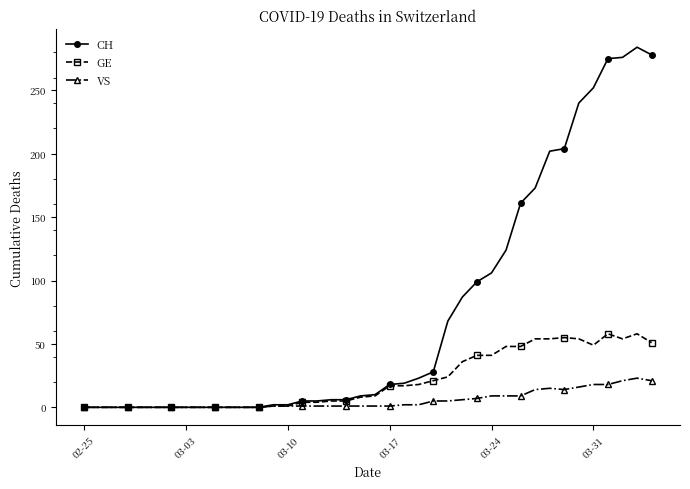

True or false: CH has more than 0 points higher than both neighbors.

True